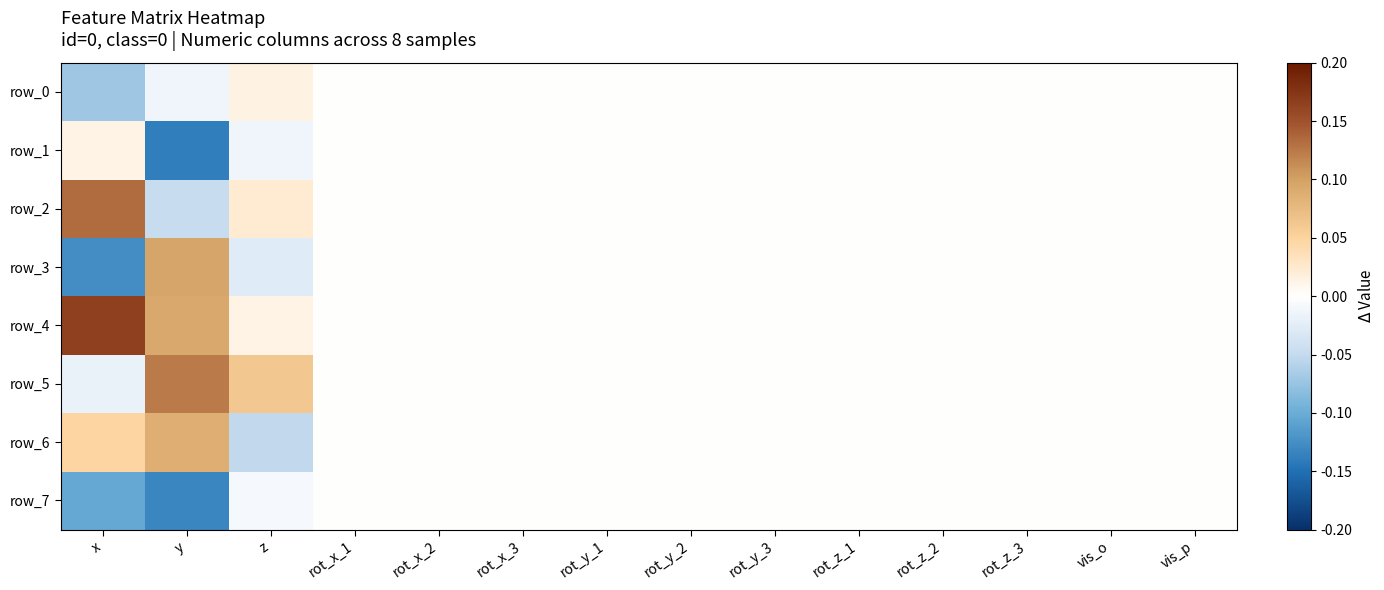

Which series has the widest spread of values?

row_3